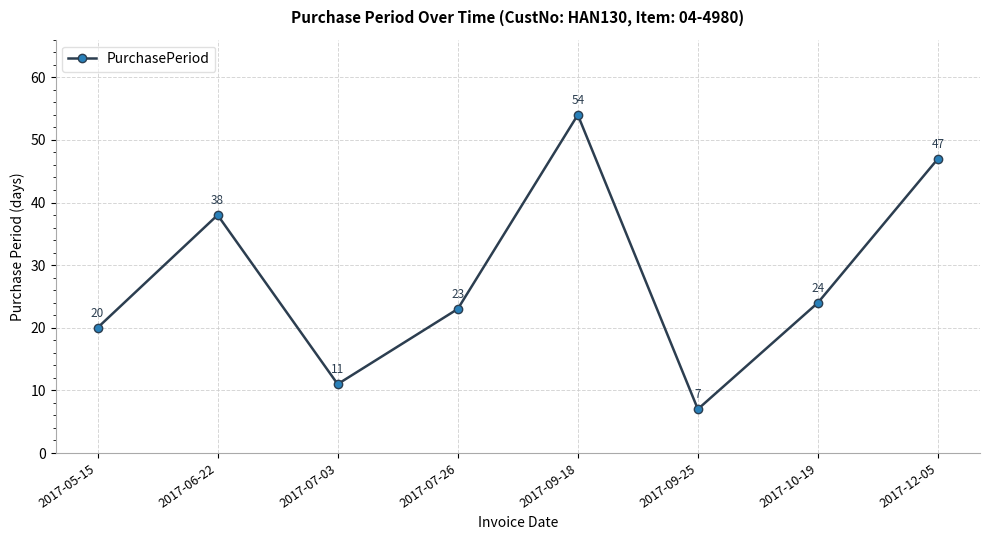

What is the change in value from 2017-06-22 to 2017-12-05?

+9